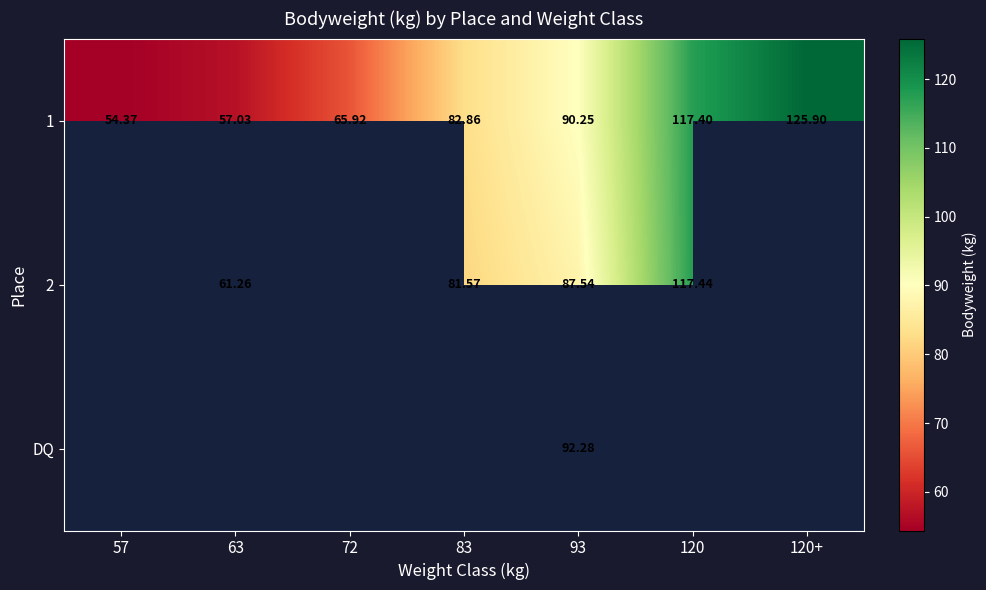

Is the value of 1 at 63 greater than the value of 2 at 120?

No